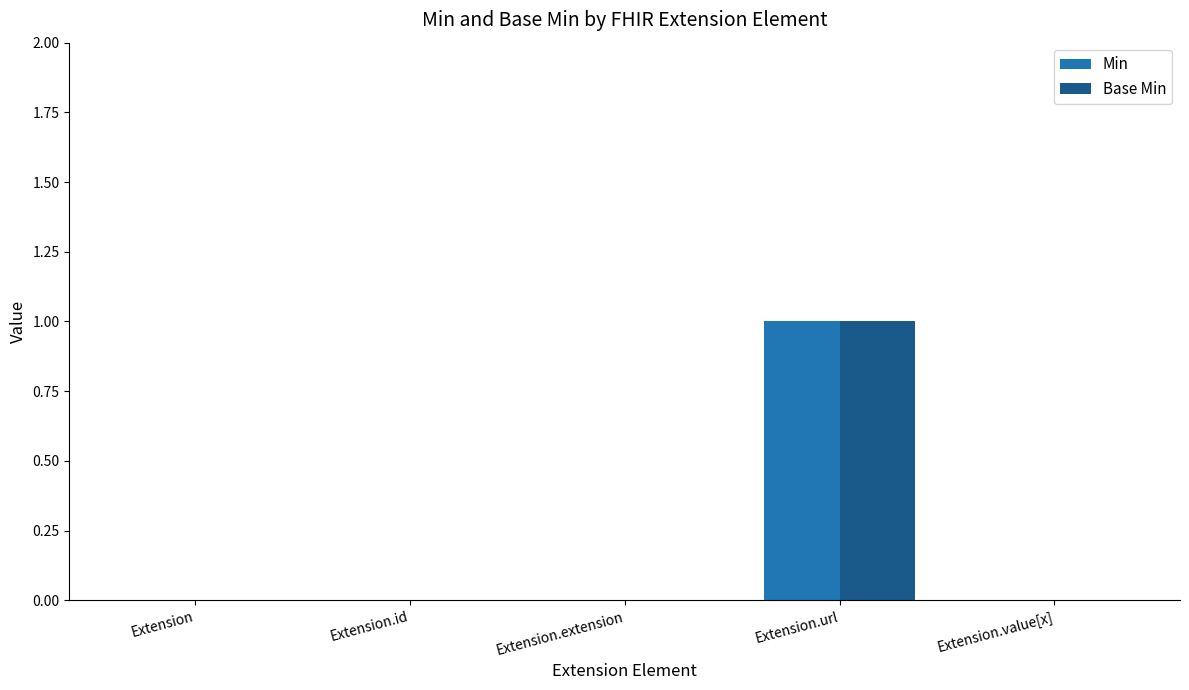

Which category has the highest value in the Min series?

Extension.url